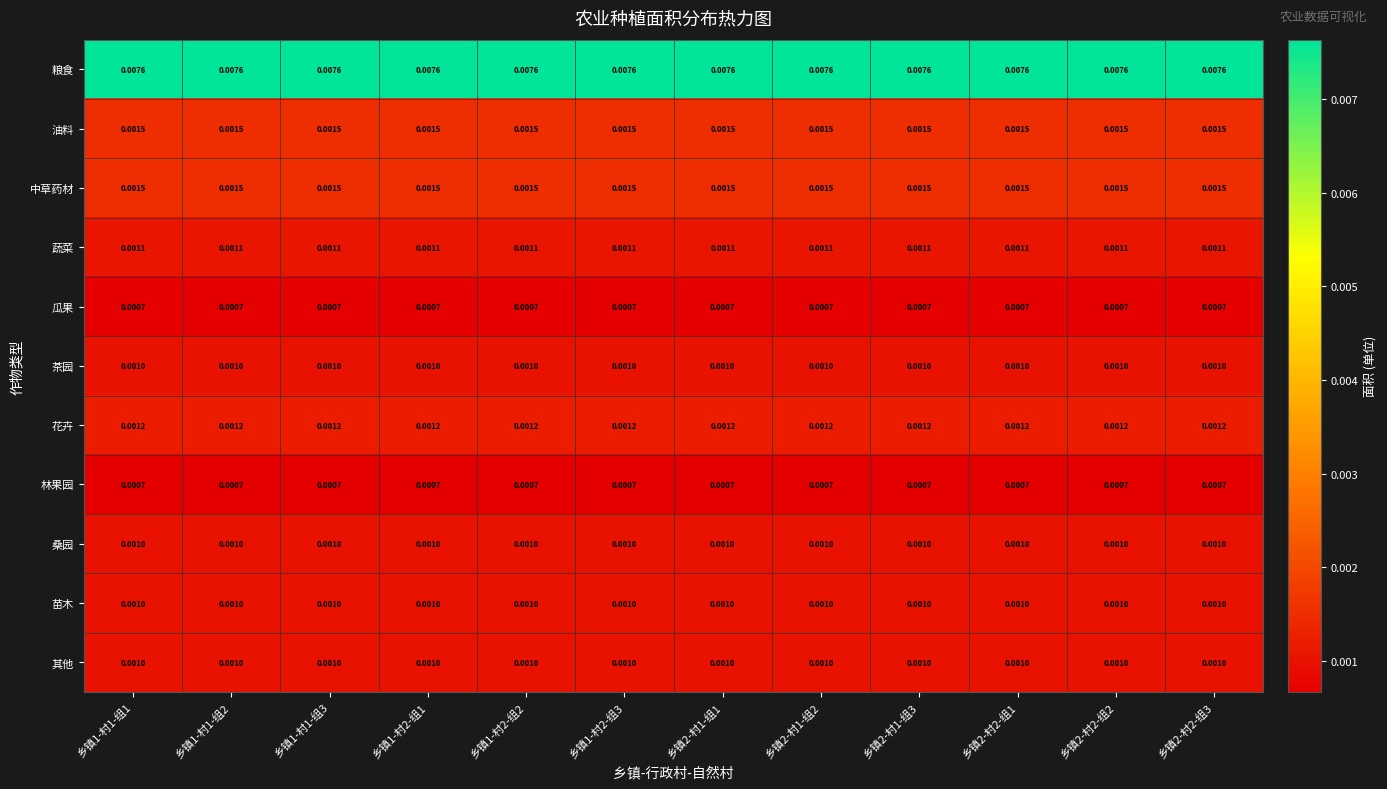

Which series has the largest total across all categories?

粮食